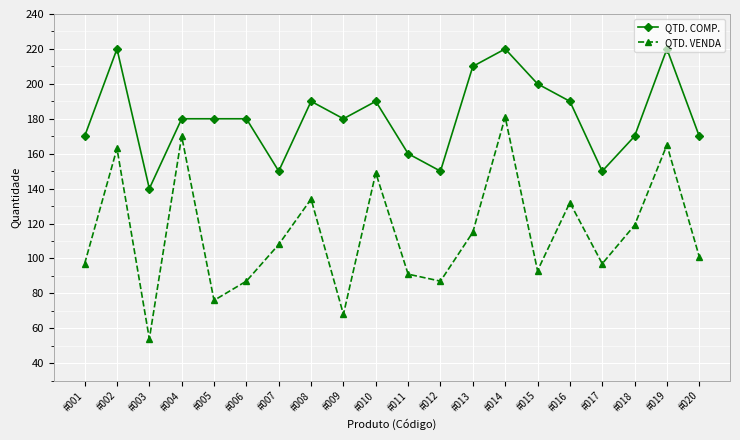

Is it true that QTD. COMP. equals 121 at #009?

False